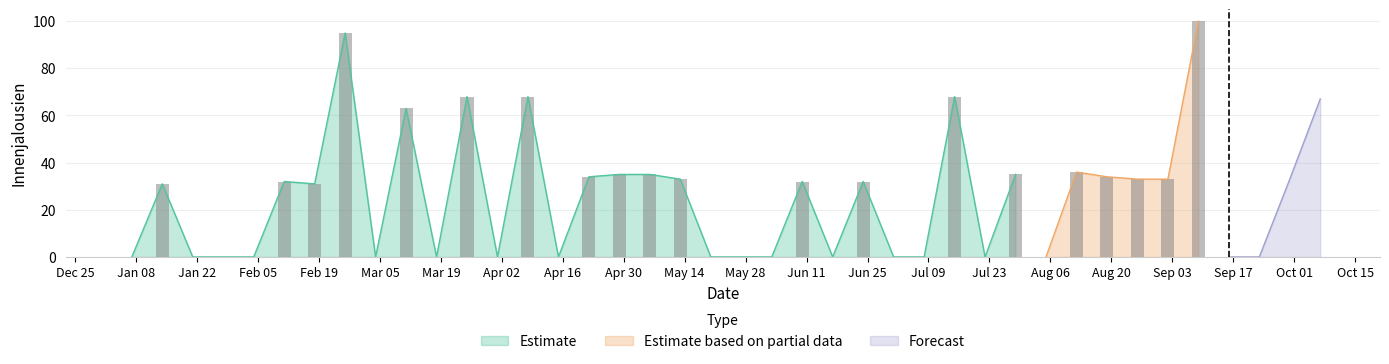

Reading left to right, list all the values displayed in this chart.

0=0	1=31	2=0	3=0	4=0	5=32	6=31	7=95	8=0	9=63	10=0	11=68	12=0	13=68	14=0	15=34	16=35	17=35	18=33	19=0	20=0	21=0	22=32	23=0	24=32	25=0	26=0	27=68	28=0	29=35	30=0	31=36	32=34	33=33	34=33	35=100	36=0	37=0	38=33	39=67